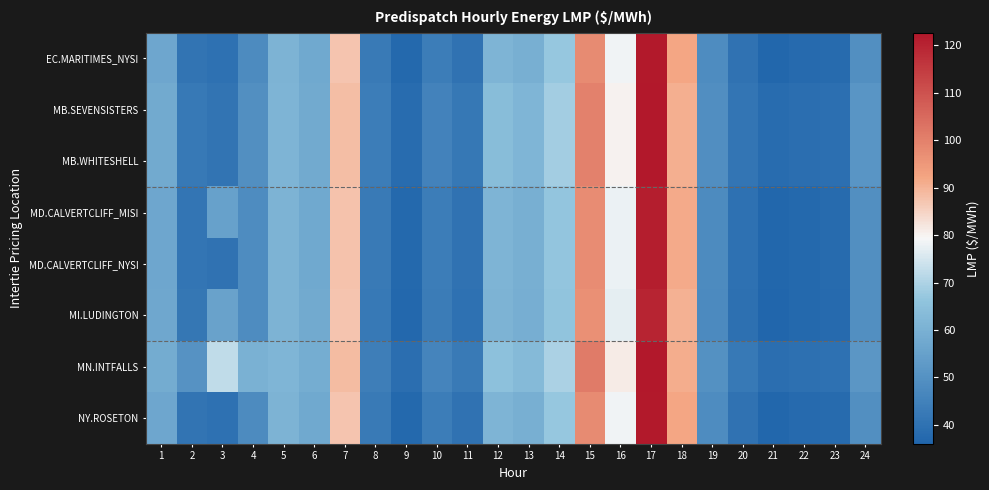

Count the number of categories in the chart.

24